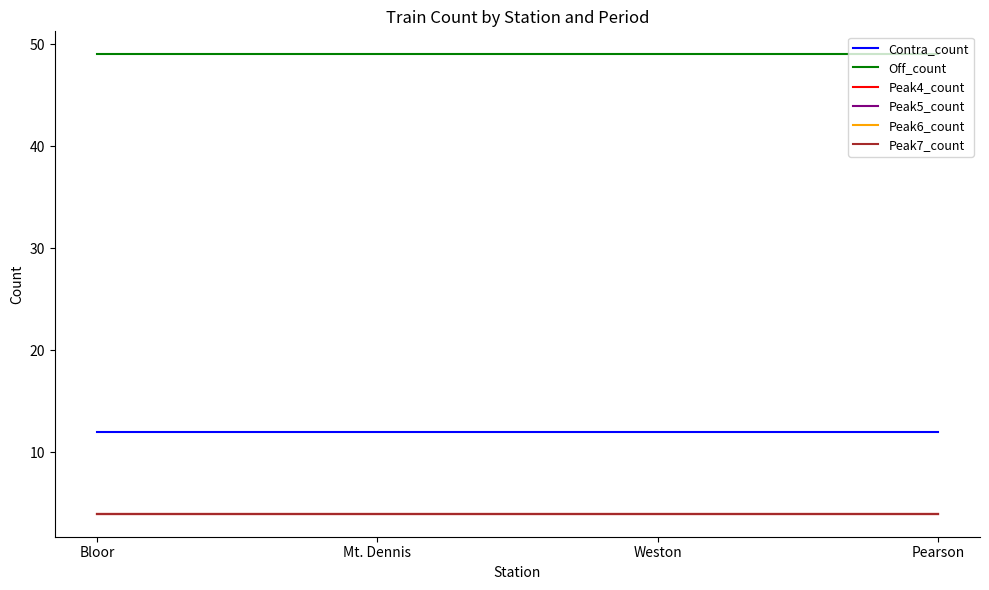

Which series changed the most between Bloor and Pearson?

Contra_count